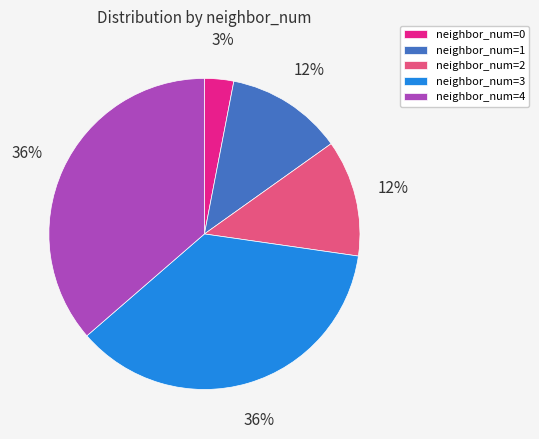

How many slices are in this pie chart?

5